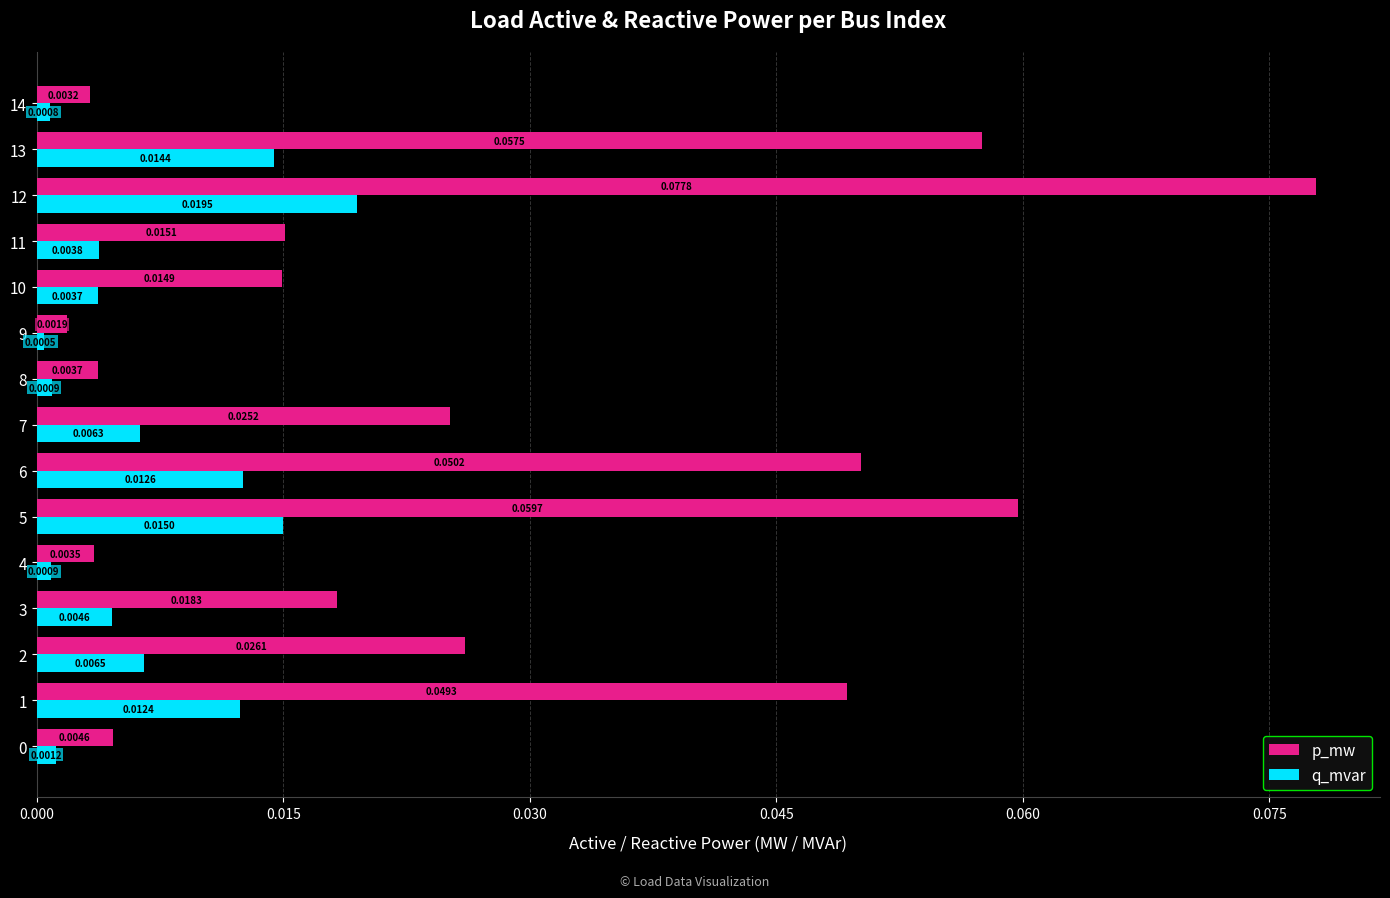

List the series in order of their overall mean, lowest first.

q_mvar, p_mw